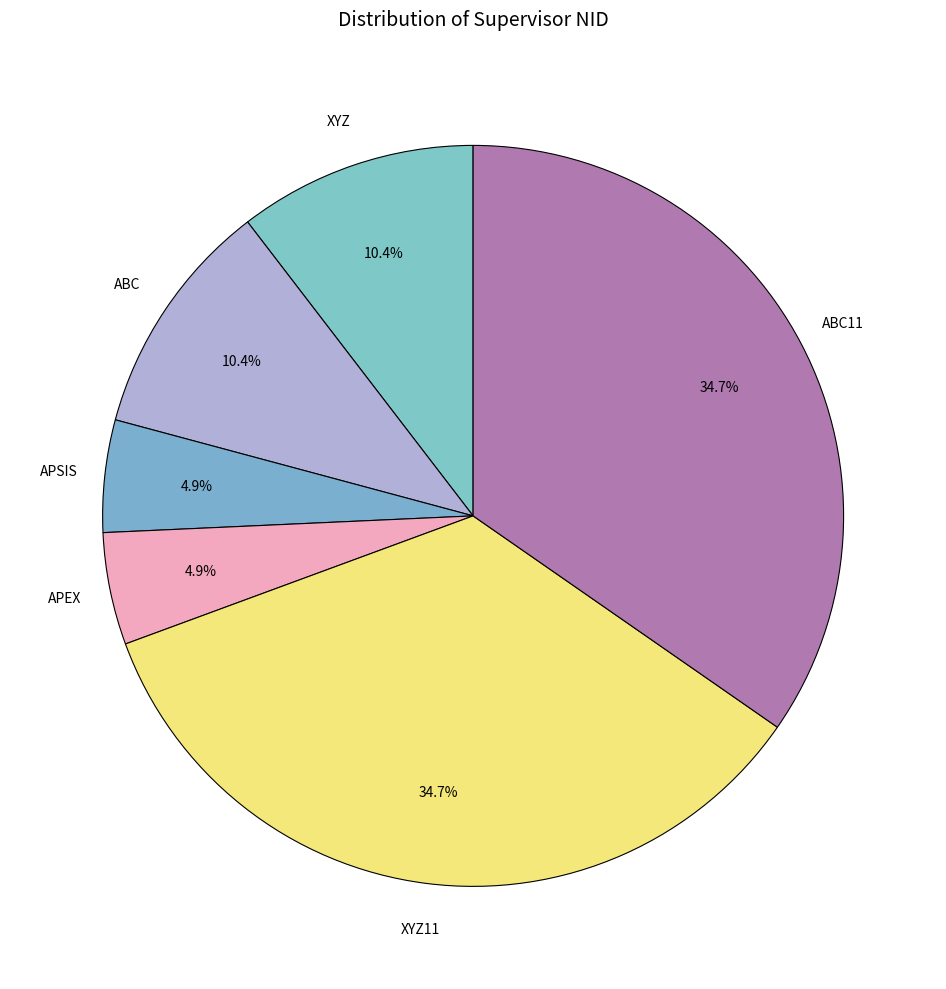

How many segments does this pie chart have?

6